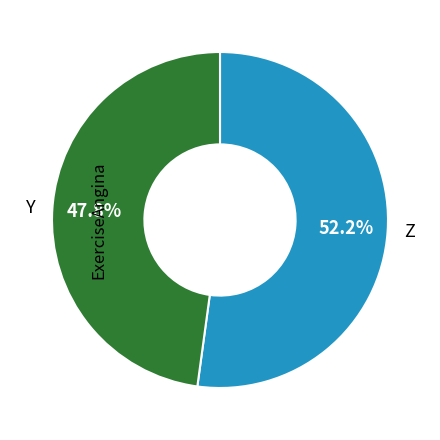

What percentage is NOT represented by Z?

47.8%